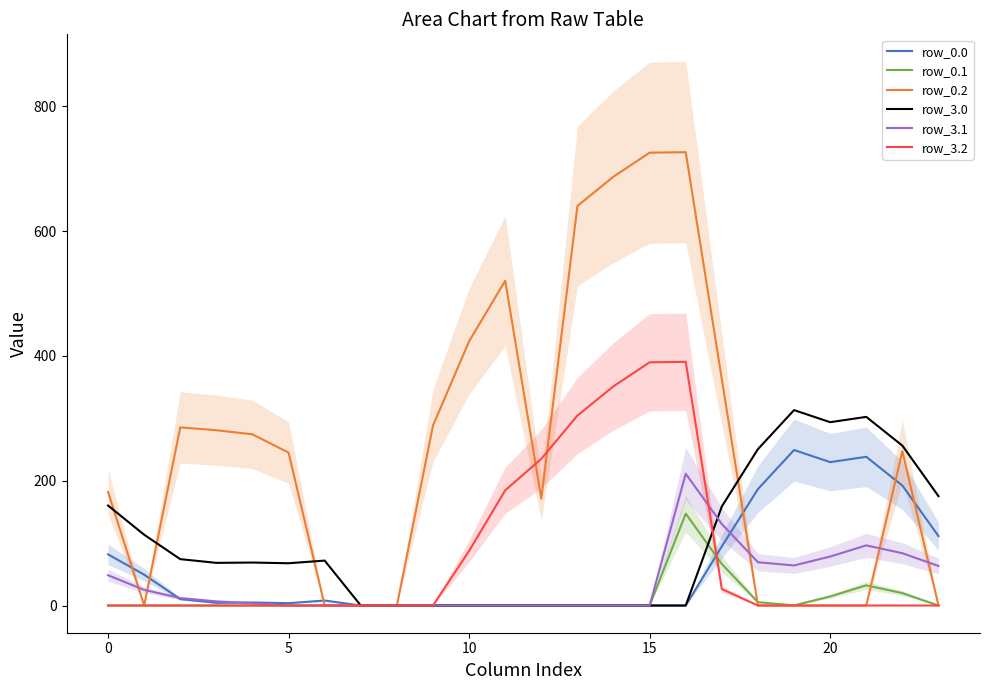

List the series in order of their peak value, highest first.

row_0.2, row_3.2, row_3.0, row_0.0, row_3.1, row_0.1